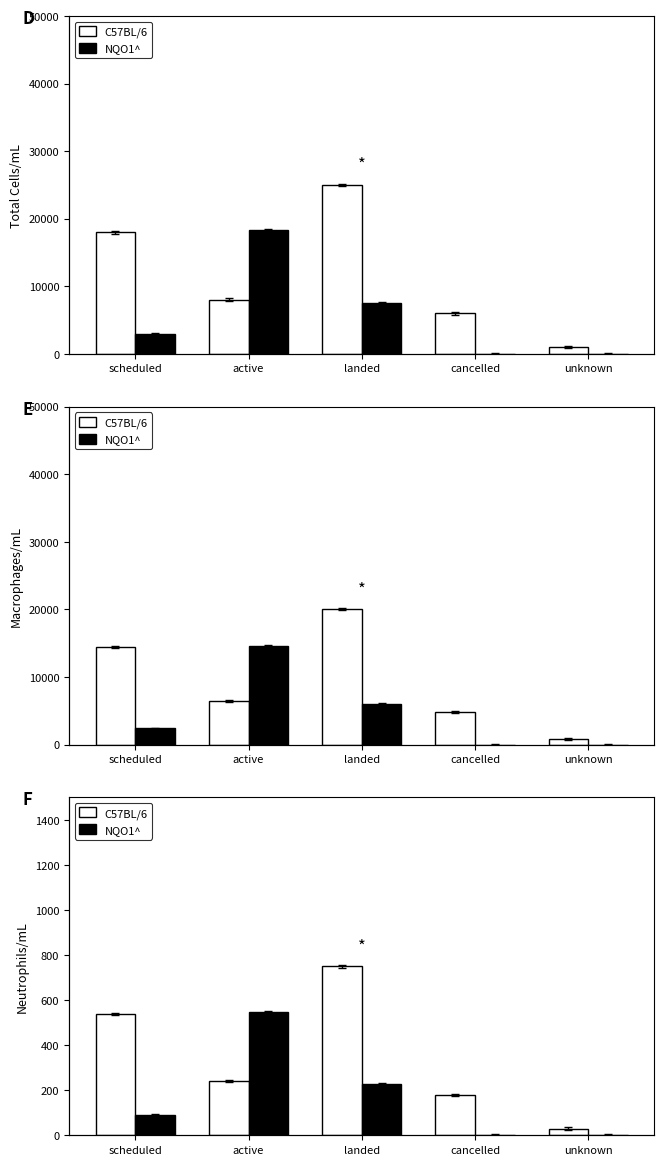

List the labels in order of C57BL/6 value, largest first.

landed, scheduled, active, cancelled, unknown